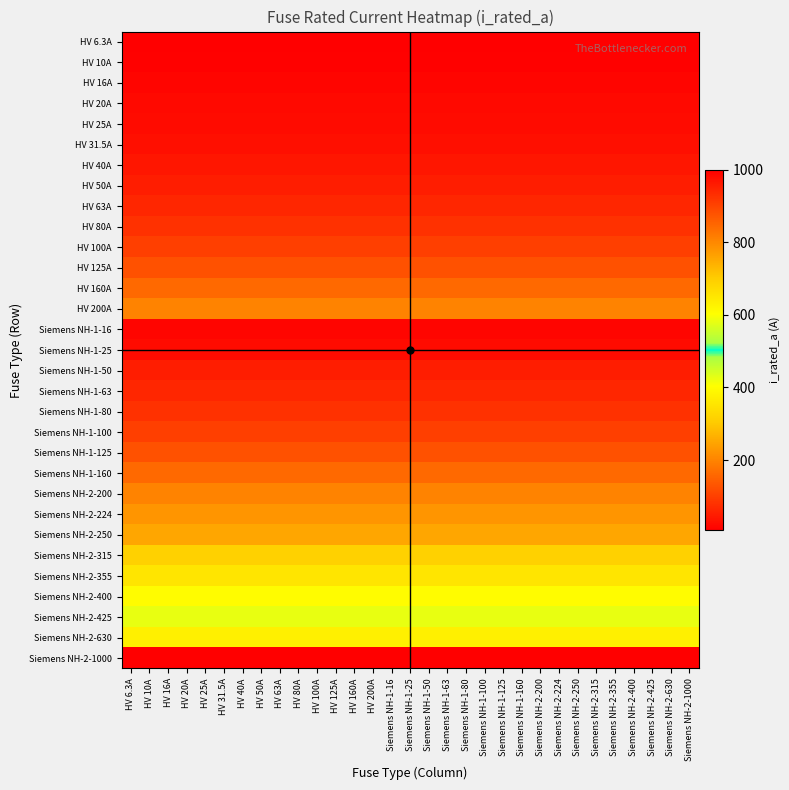

Count the number of data series in this chart.

31